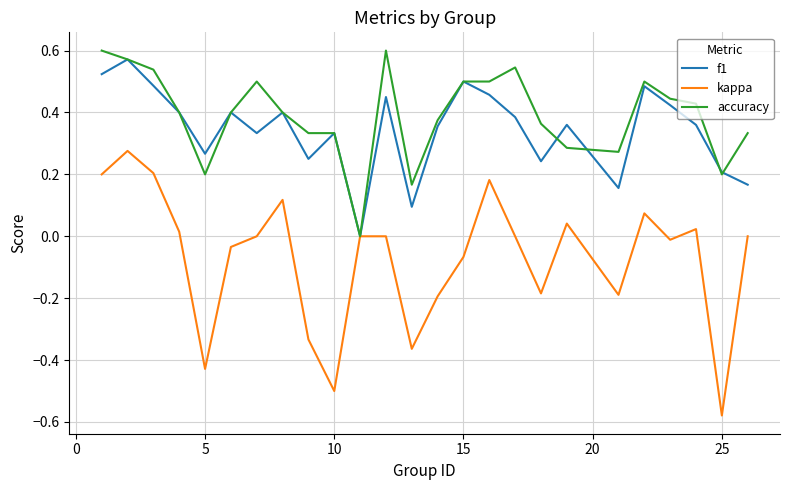

Which series has the largest total across all categories?

accuracy